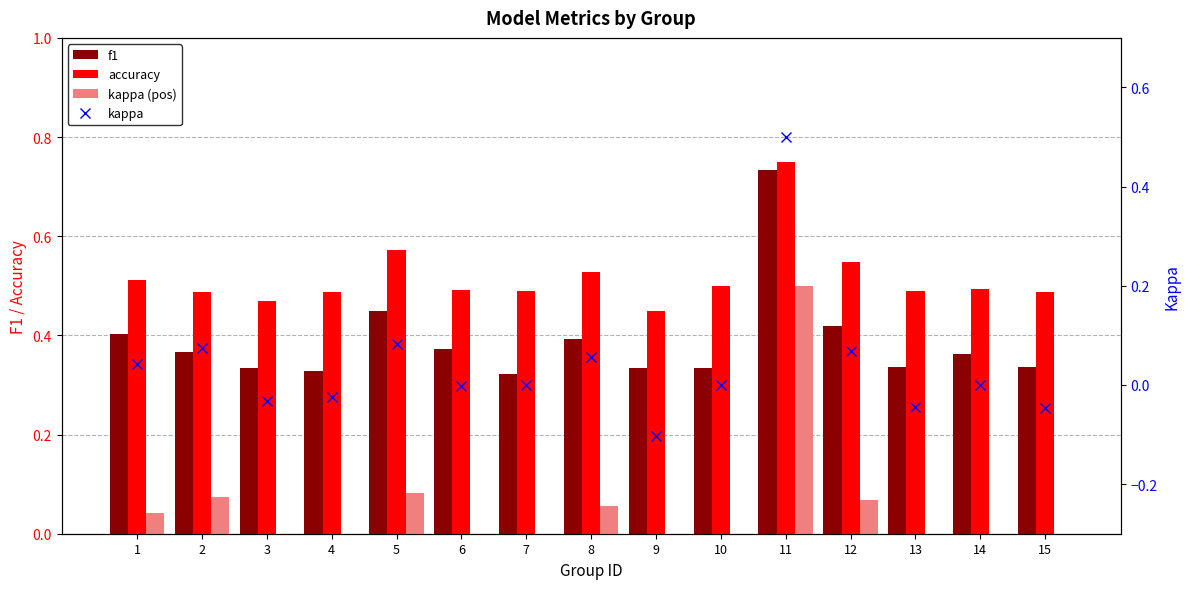

True or false: kappa has a value of -0.0 at 3.

True